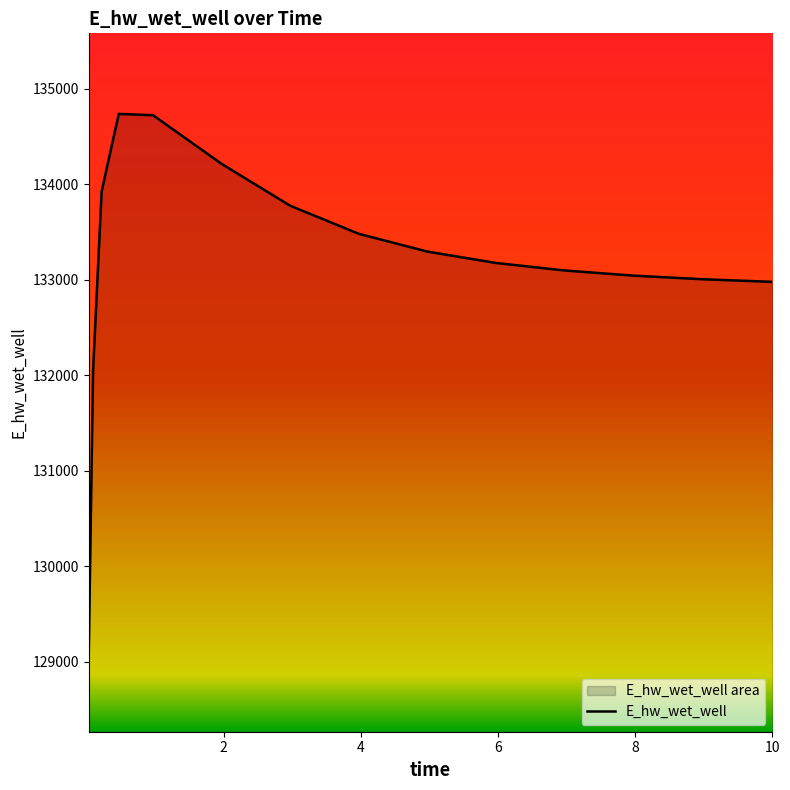

What is the difference between the maximum and minimum values?

5624.8